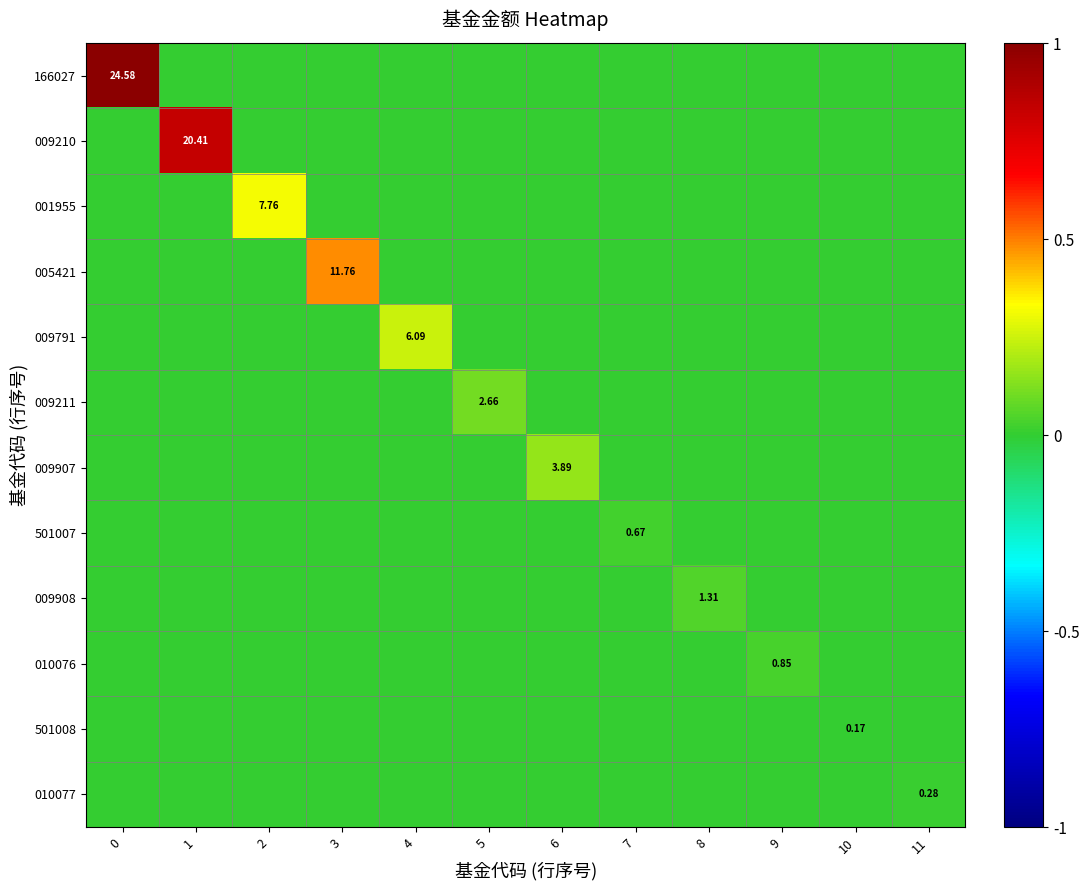

Which category has the lowest value across all series?

1